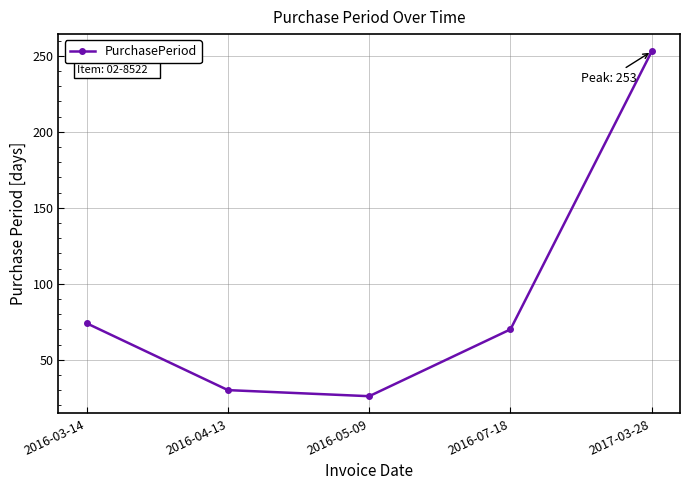

Does the chart display data point markers on the line(s)?

Yes